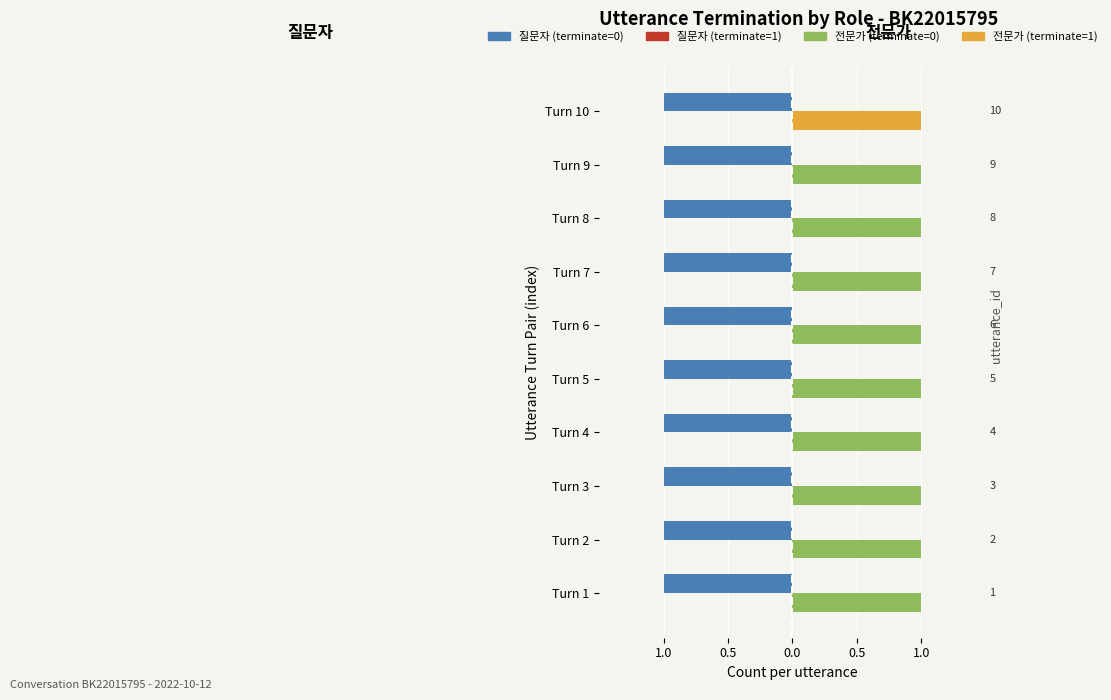

What is the maximum value for 전문가 (terminate)?

1.0